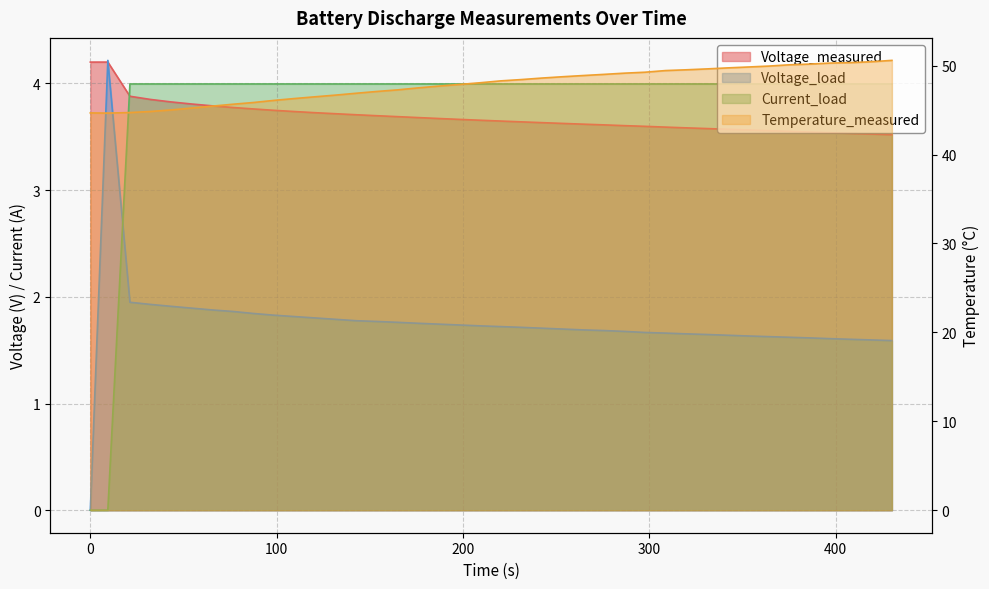

How many values in the Voltage_load series are below 1?

1